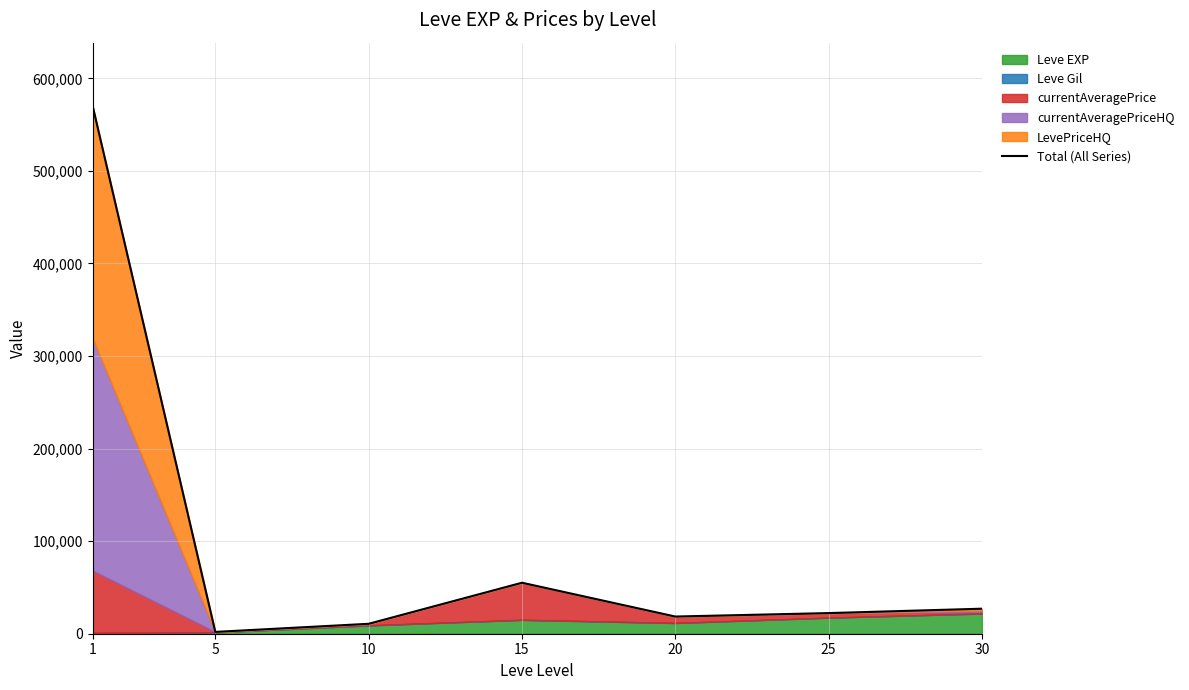

Which label corresponds to the smallest value in the chart?

5